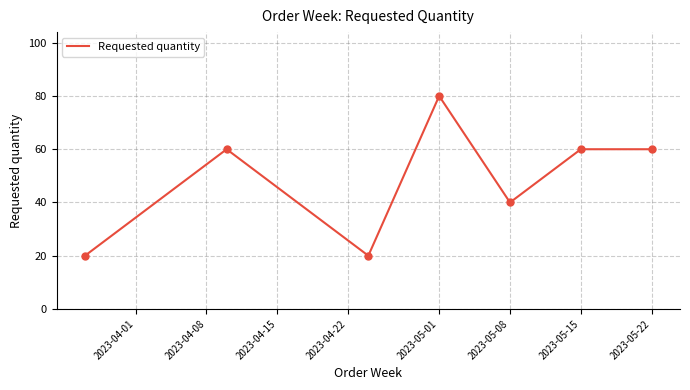

How many interior local valleys (lower than both neighbors) does the data have?

2